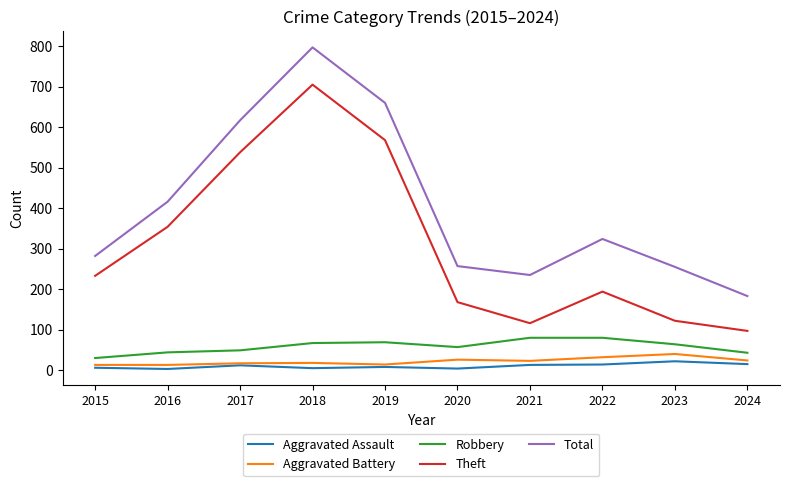

What is the difference between the second highest and minimum values in the Aggravated Battery series?

19